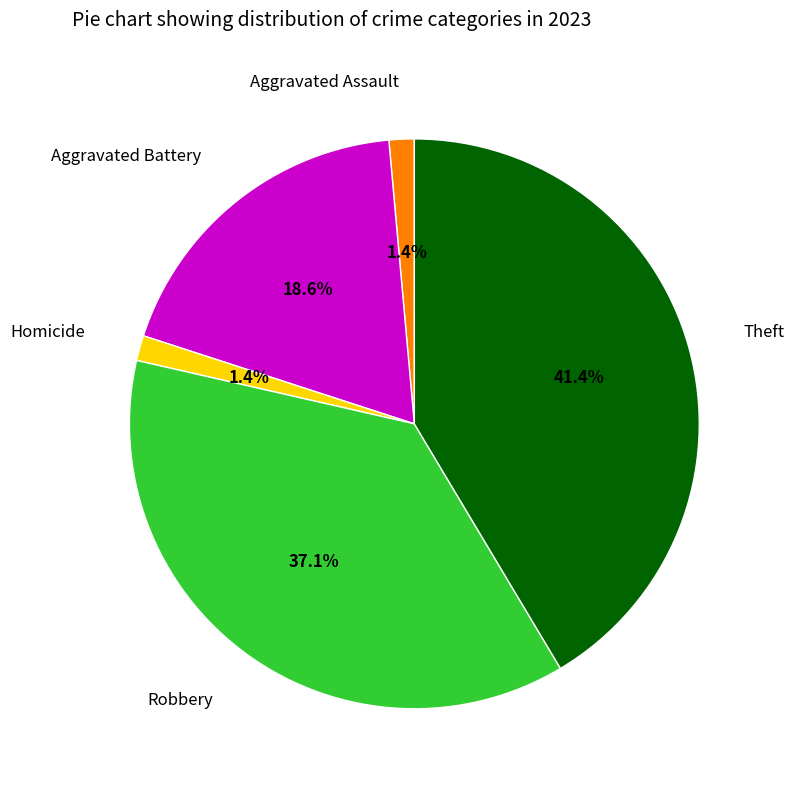

How many slices are in this pie chart?

5